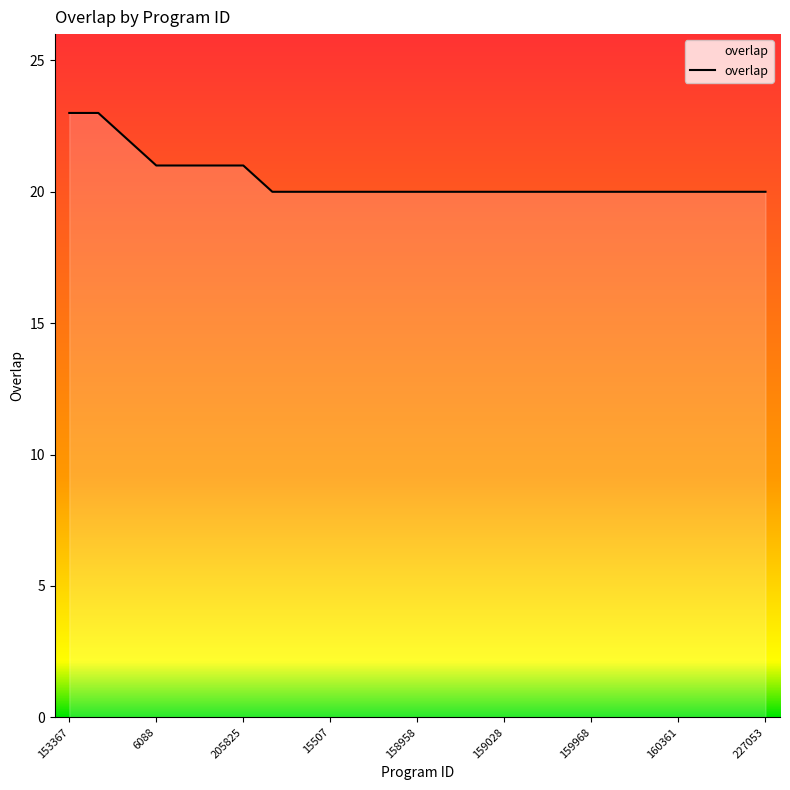

What is the difference between the maximum and minimum values?

3